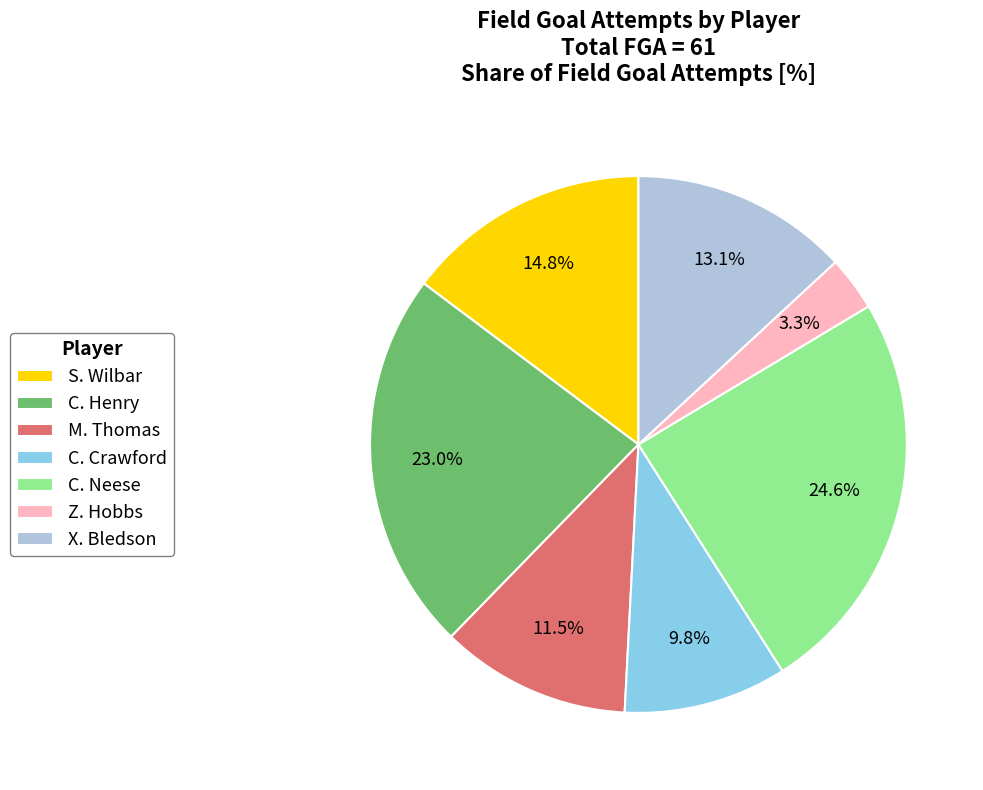

What percentage is the Z. Hobbs slice, to the nearest percent?

3%